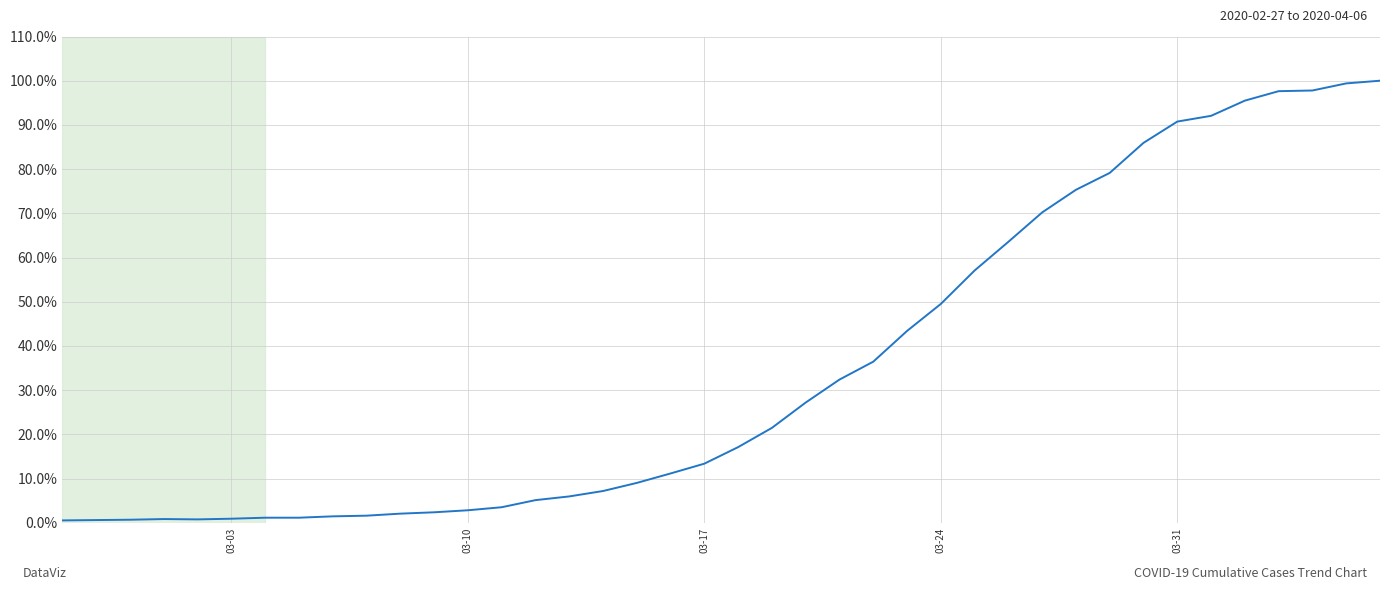

What is the maximum value shown in the chart?

100.0